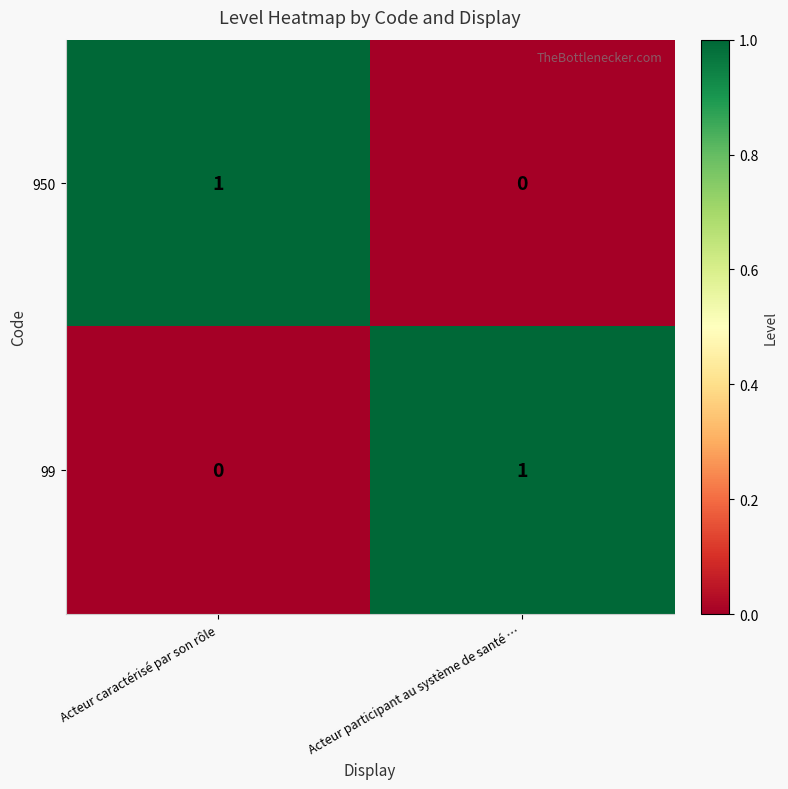

Which category has the lowest value in the 99 series?

Acteur caractérisé par son rôle